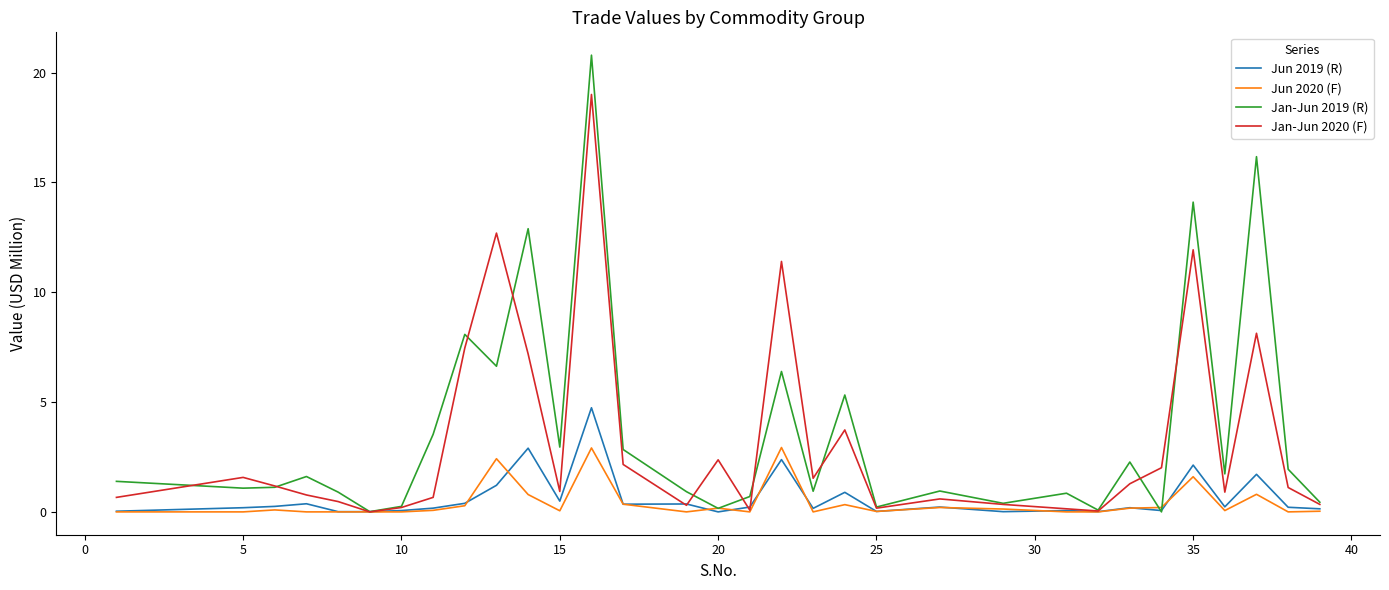

Which series has the largest range (max minus min)?

Jan-Jun 2019 (R)